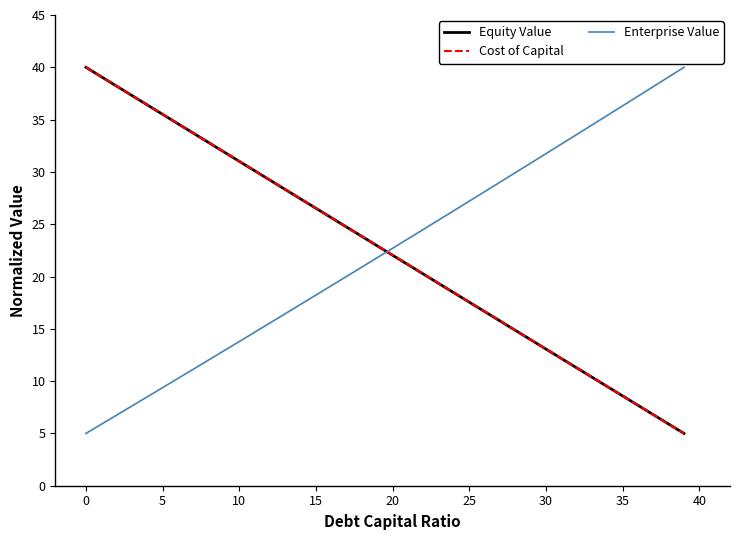

What is the maximum value shown in the chart?

40.0